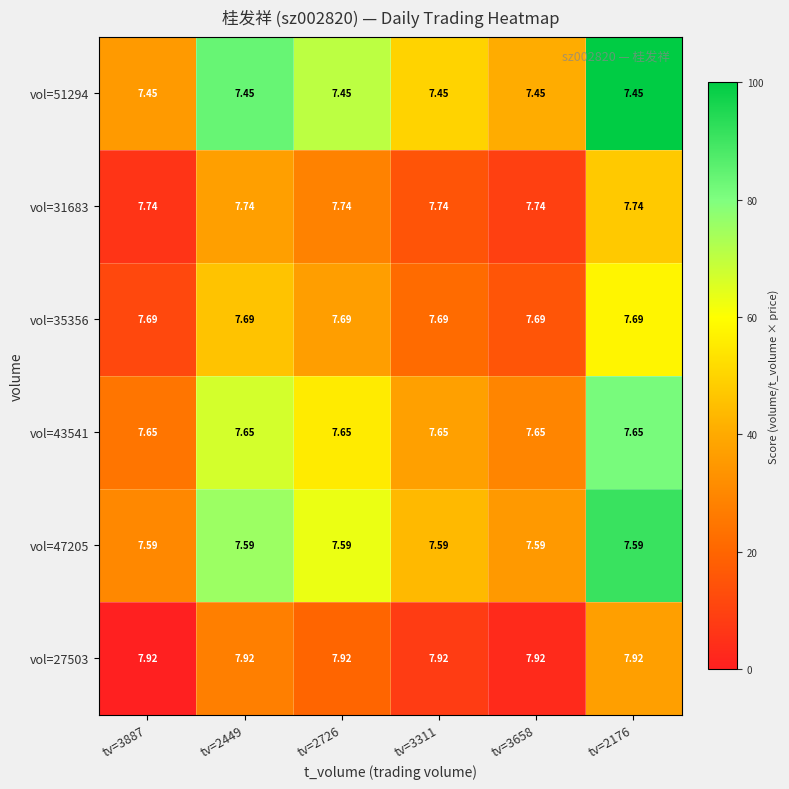

How many data points does each series have?

6